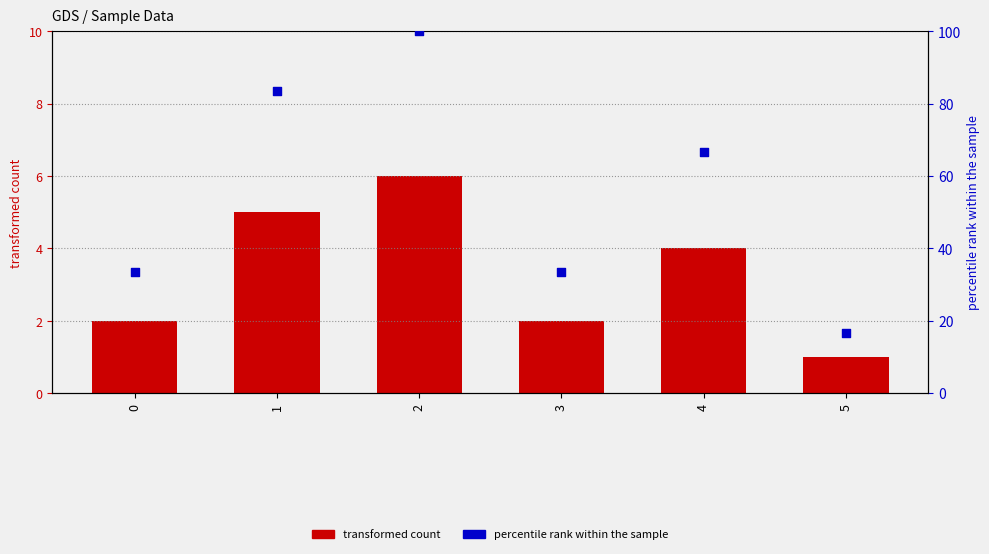

Which series reaches the maximum Y coordinate?

percentile rank within the sample